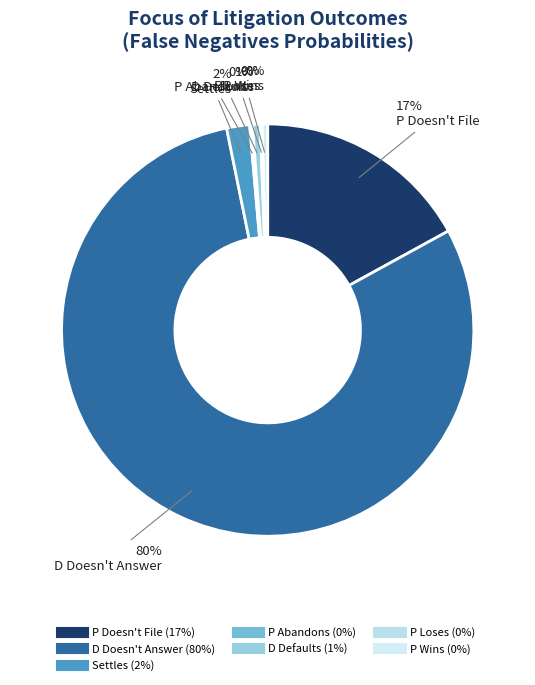

Combined, do P Doesn't File and P Wins account for over 50%?

No